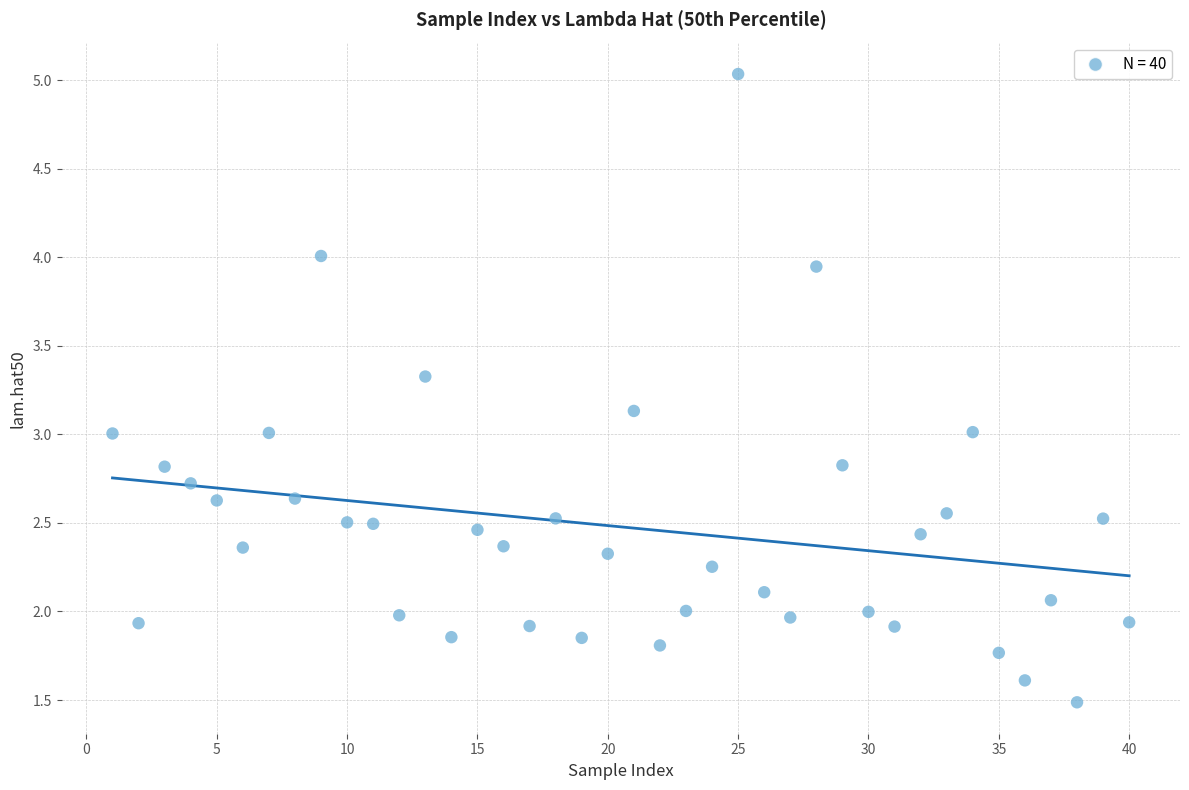

What is the range of X values (max minus min)?

39.0